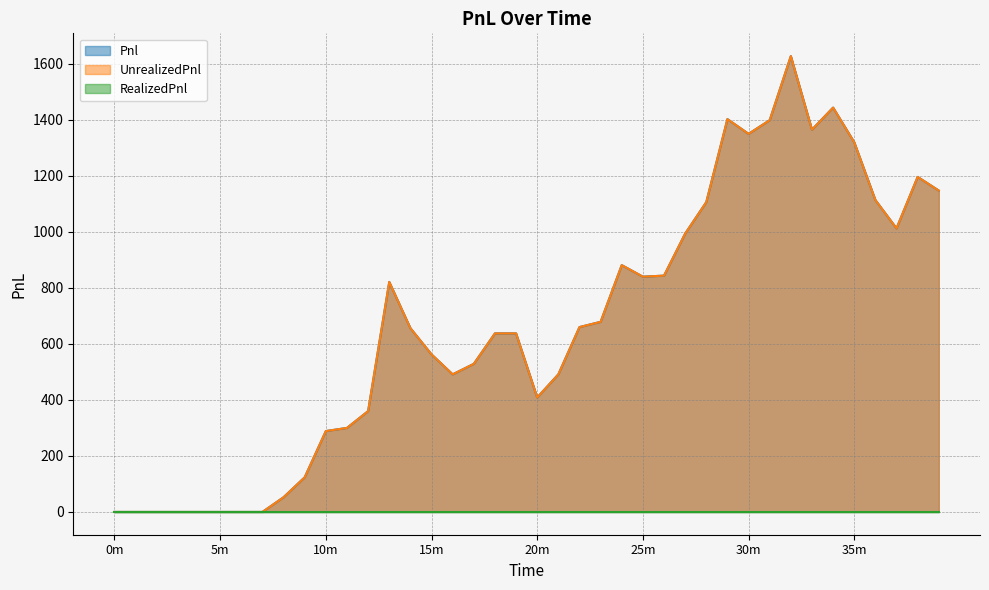

Does the chart have visible grid lines?

Yes